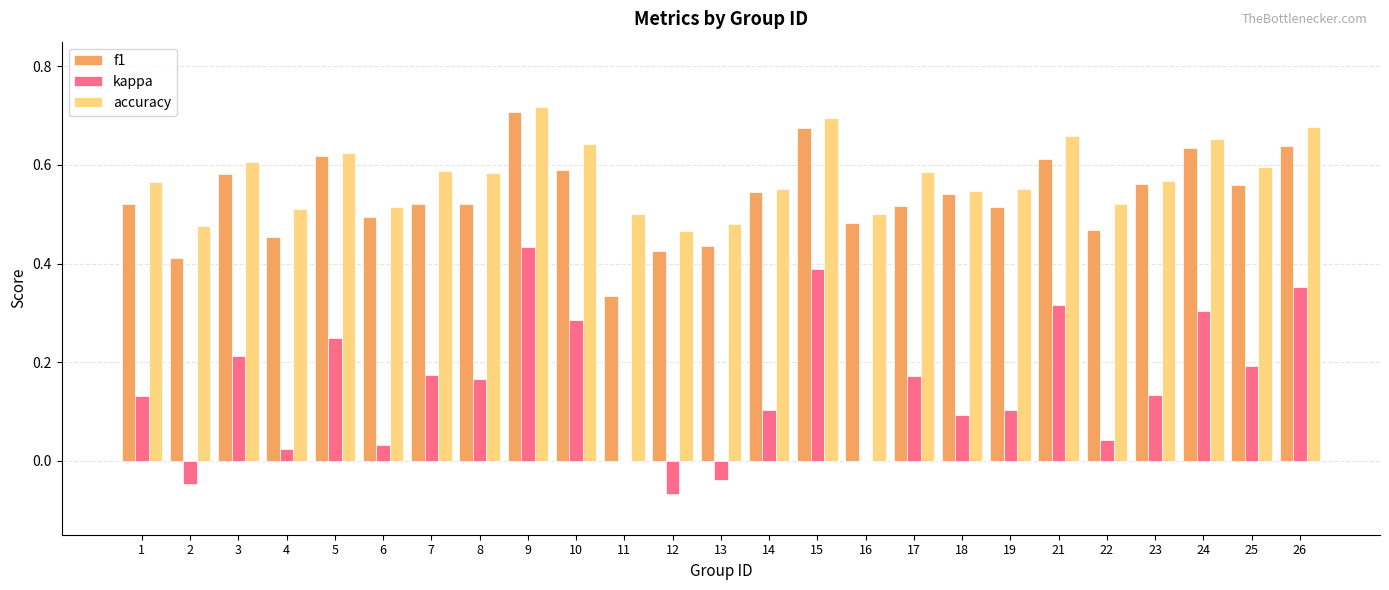

Which series changed the most between 5 and 25?

f1